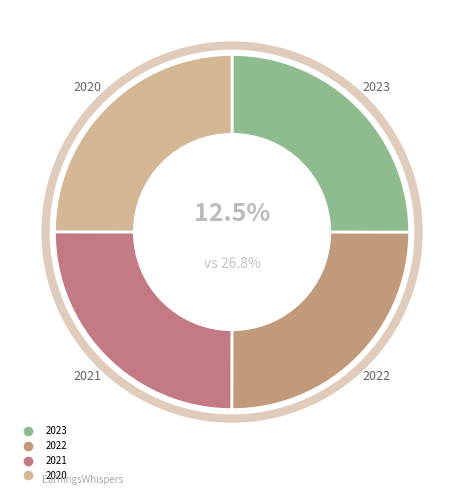

Approximately how many times larger is the value at 2020 compared to 2021?

1.0